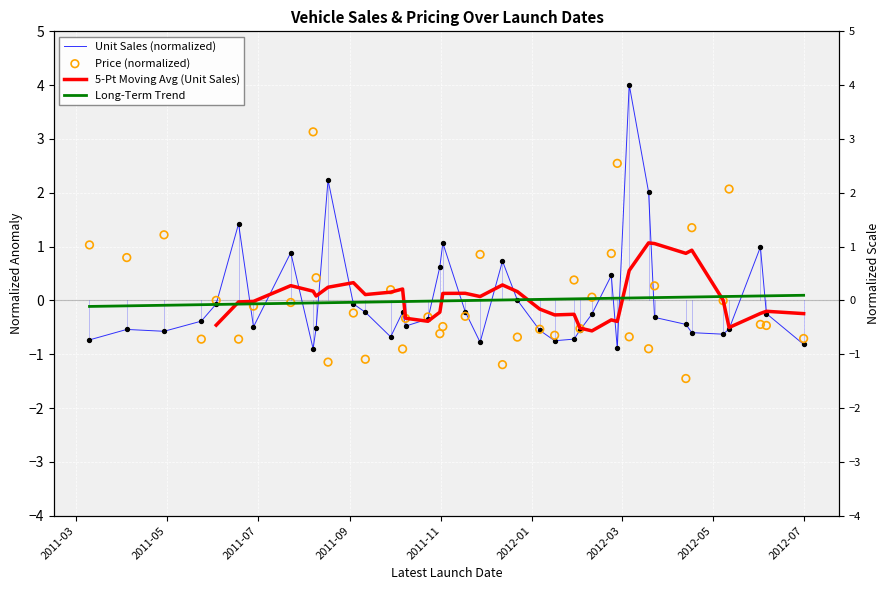

Is the value of 5-Pt Moving Avg (Unit Sales) at 16 greater than the value of Long-Term Trend at 2012-07?

No